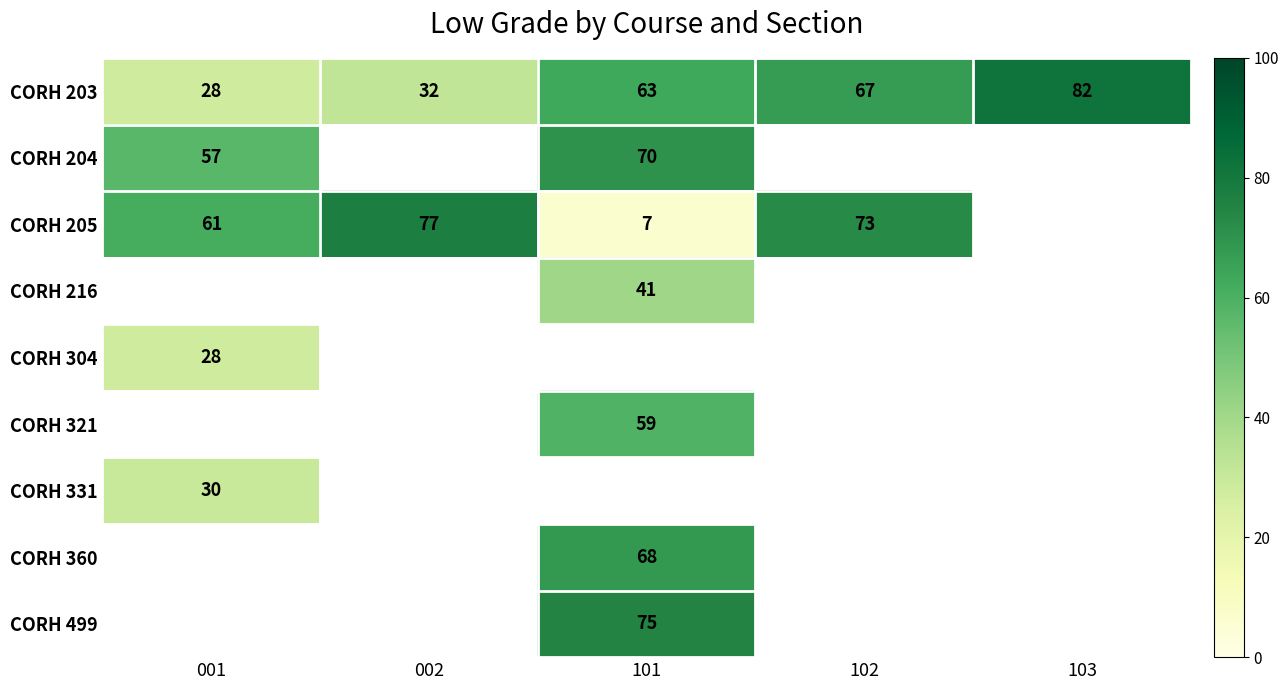

What is the average value of the CORH 203 series?

54